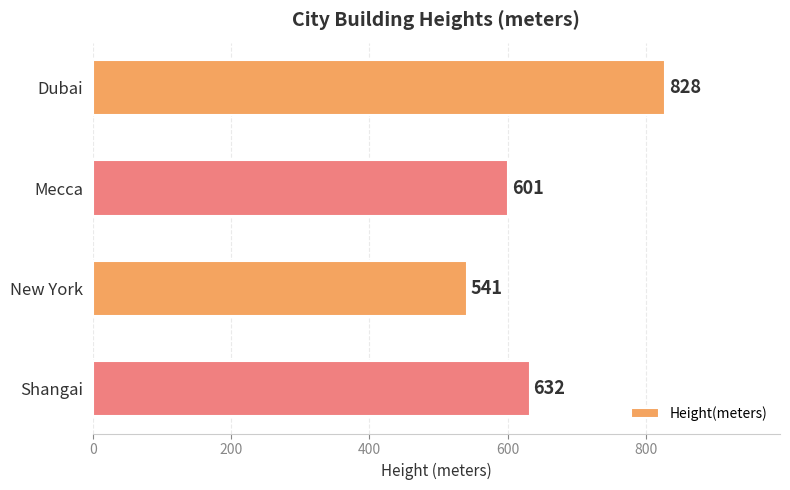

What is the label of the 4th bar from the top?

Shangai